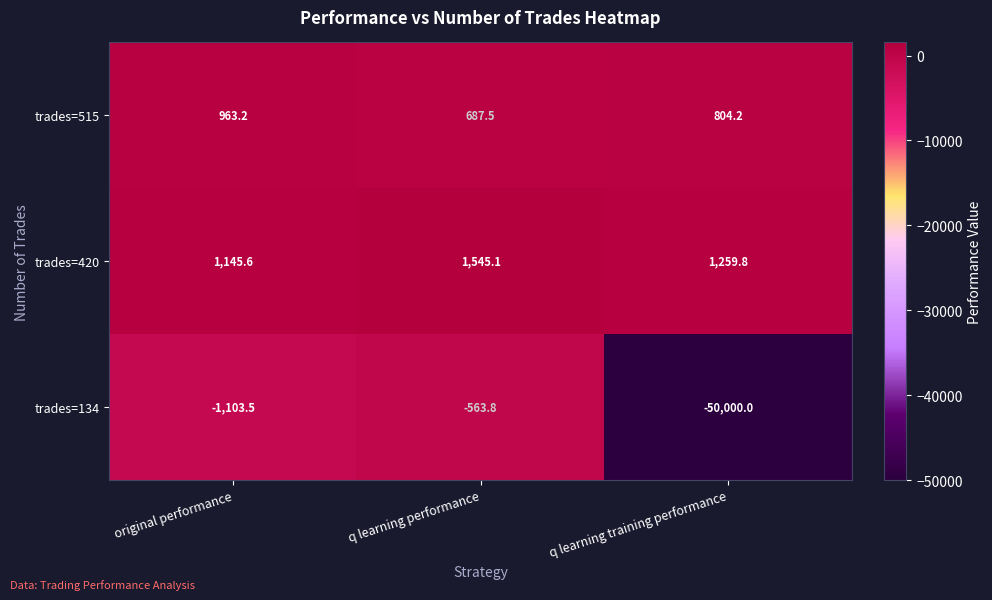

List the series in order of their peak value, highest first.

trades=420, trades=515, trades=134